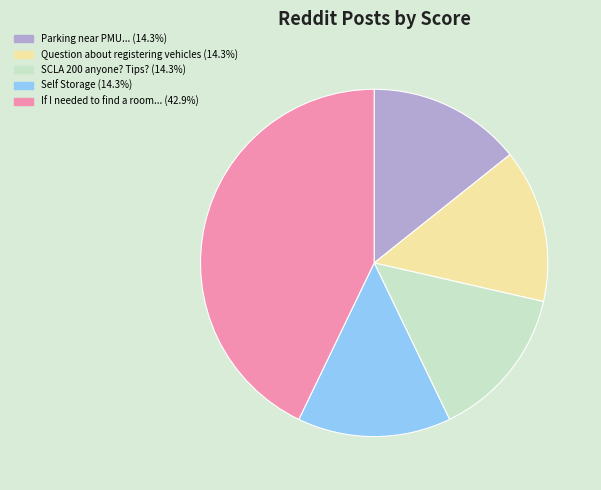

Is there a majority slice in this chart?

No